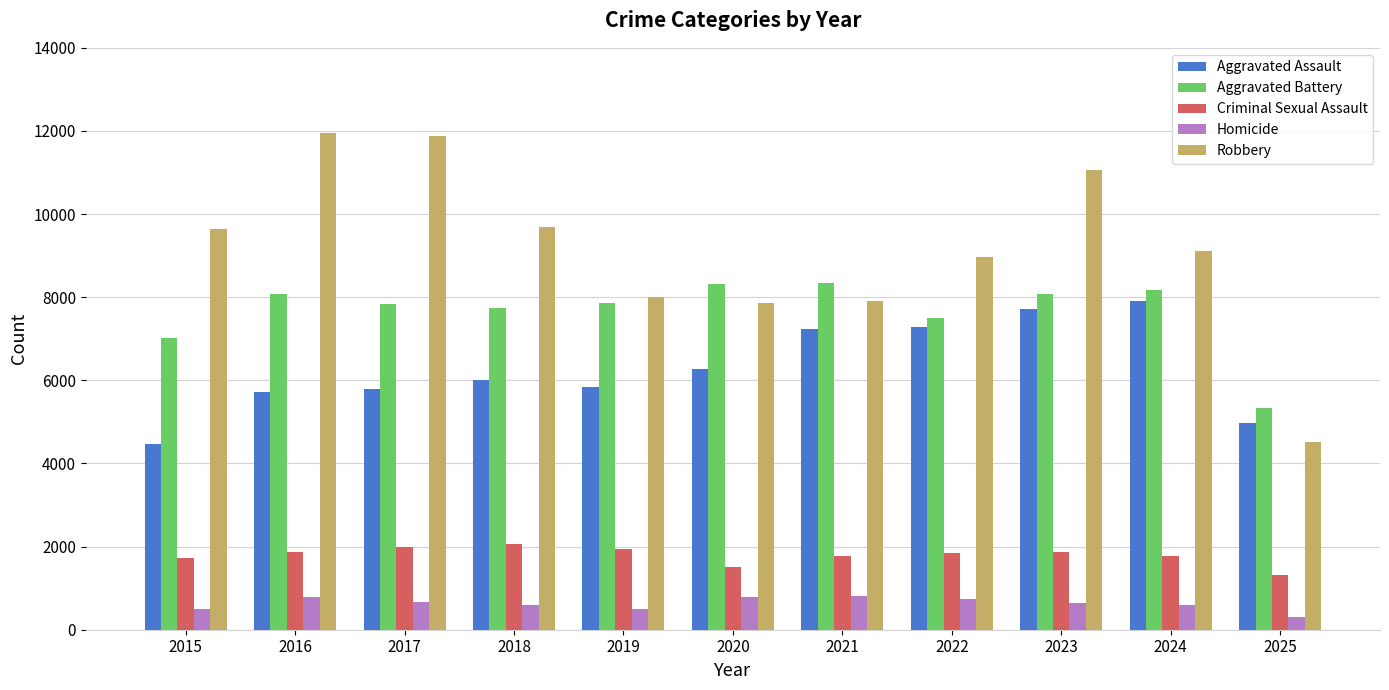

The Aggravated Assault series shows 6265 at 2020. True or false?

True